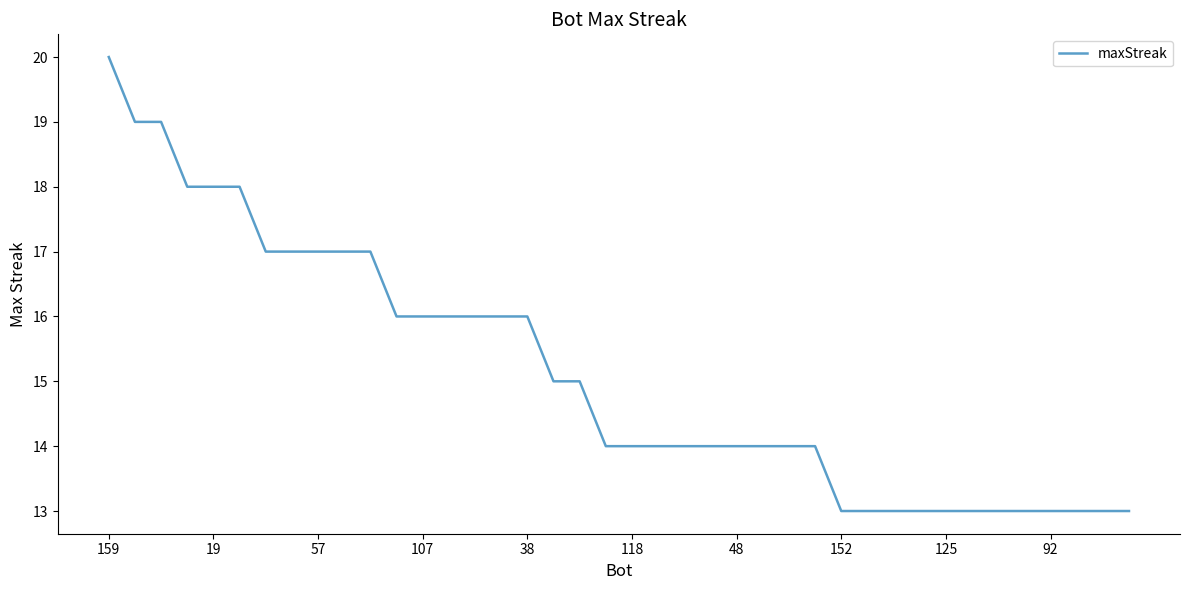

What is the greatest value displayed?

20